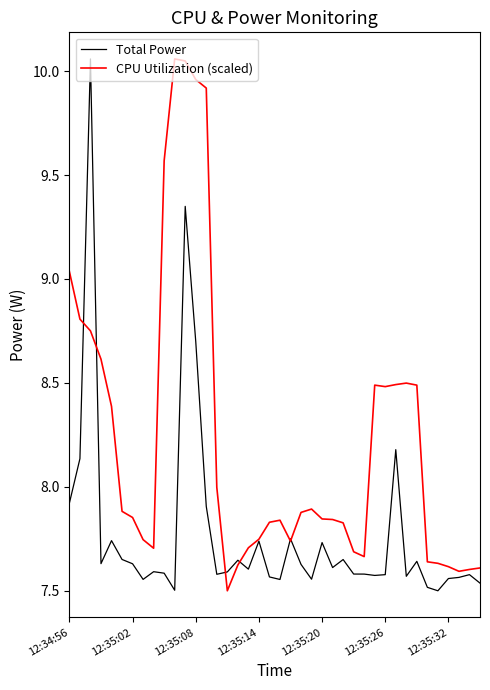

Which series has the largest total across all categories?

CPU Utilization (scaled)